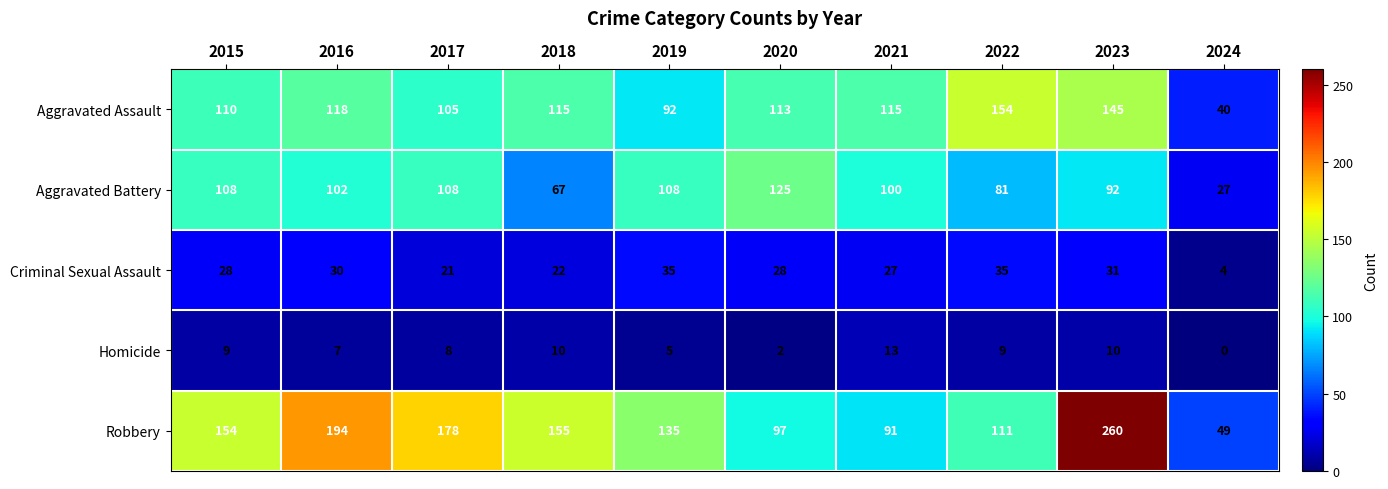

The Criminal Sexual Assault series shows 28 at 2020. True or false?

True